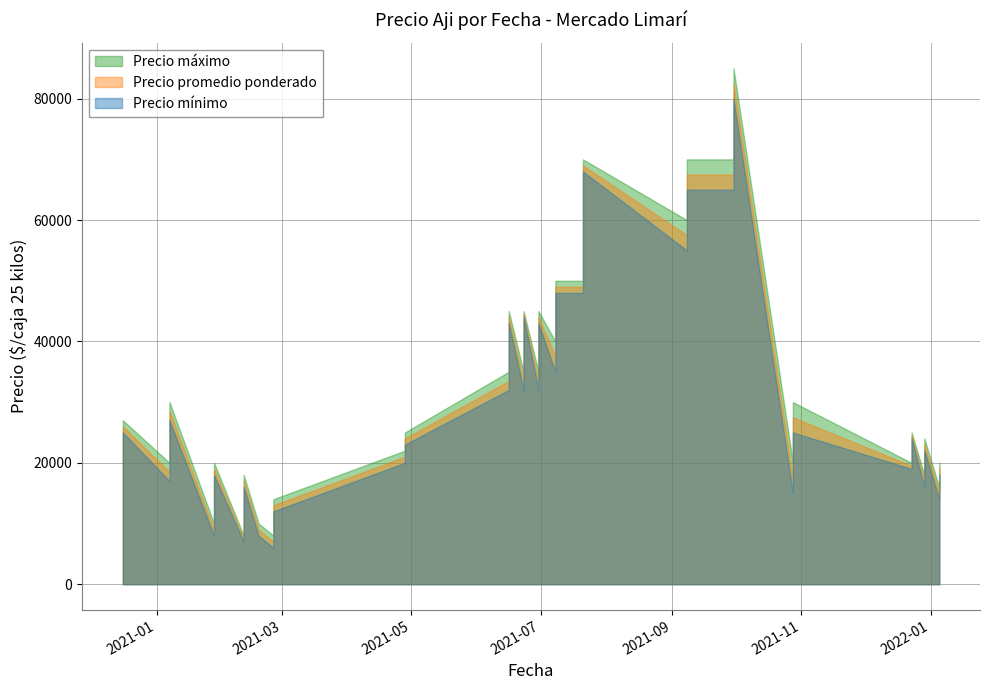

The value of Precio minimo at 2021-10-28 is 12142. True or false?

False